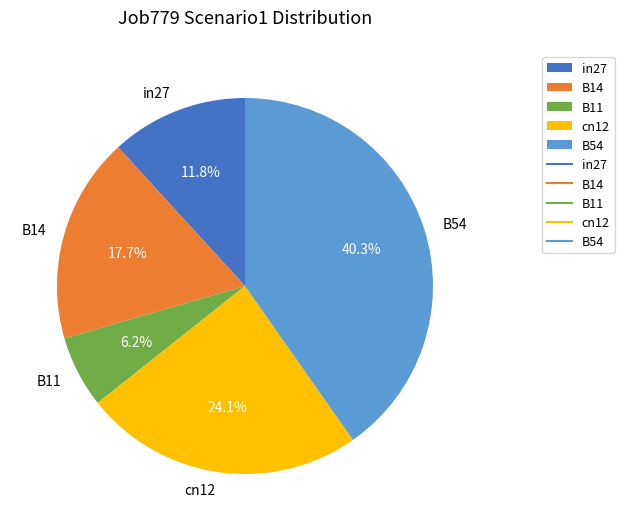

To the nearest percent, what is the average slice percentage?

20%